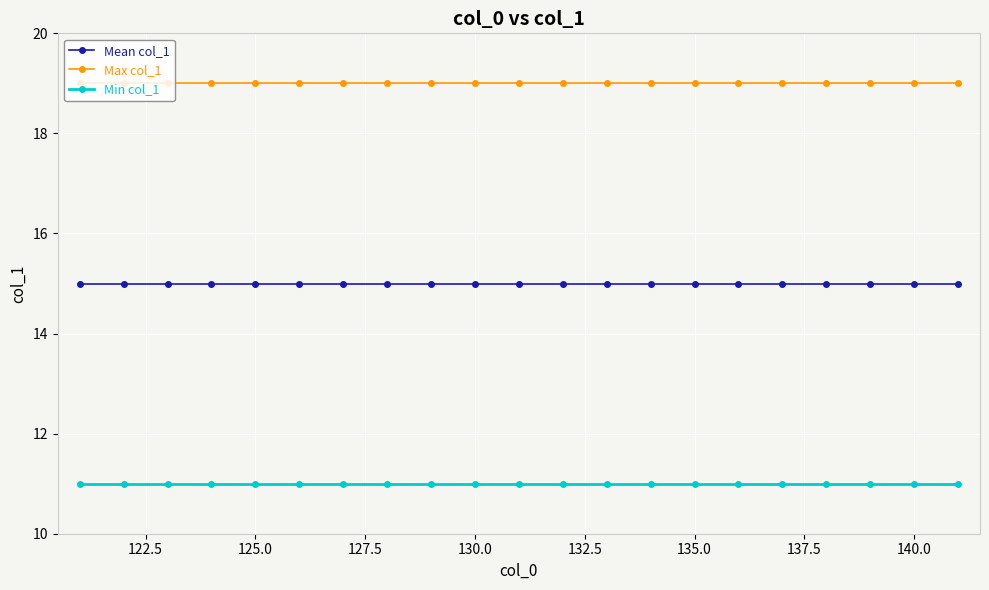

What is the average value of the Mean col_1 series?

15